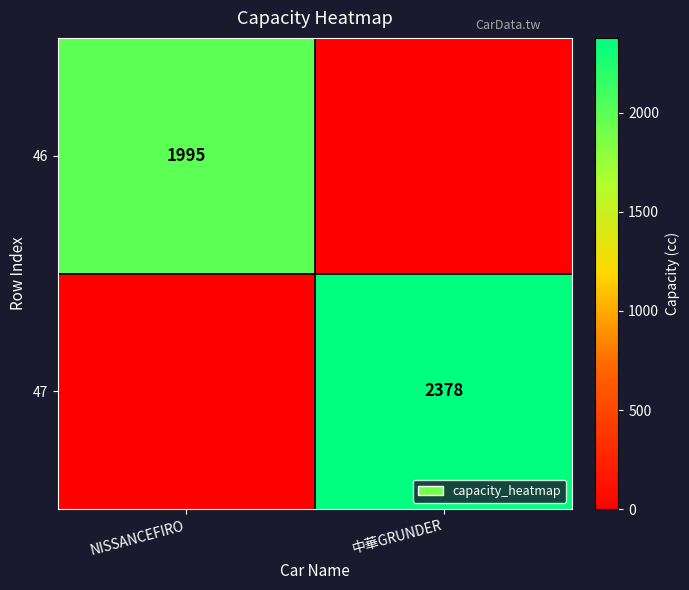

True or false: 47 has a value of 2378 at 中華GRUNDER.

True